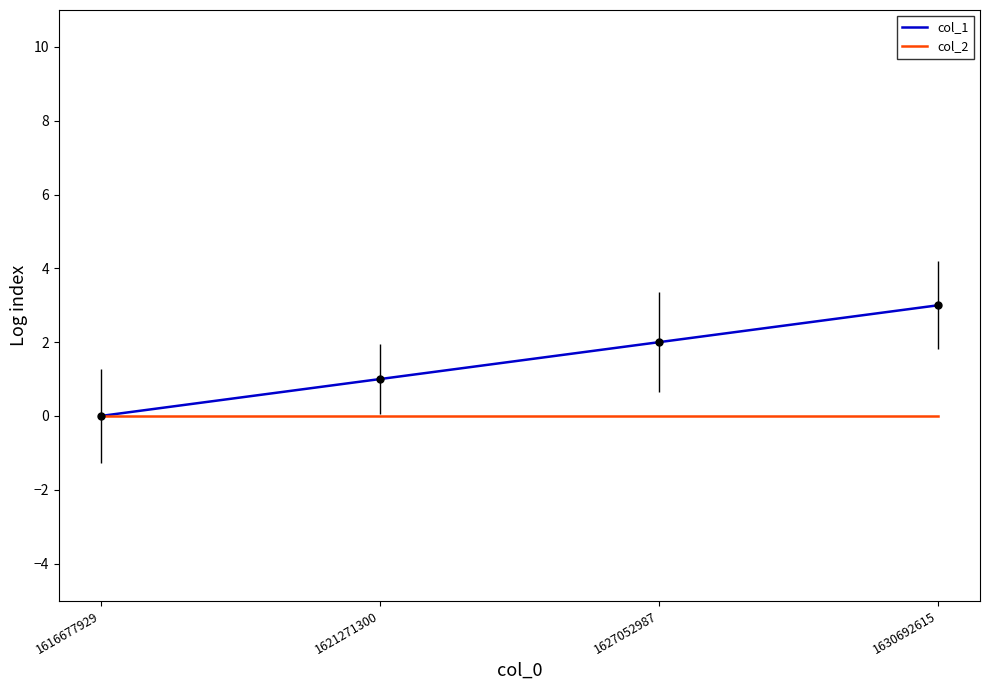

True or false: col_1 has more than 0 interior local peaks.

False